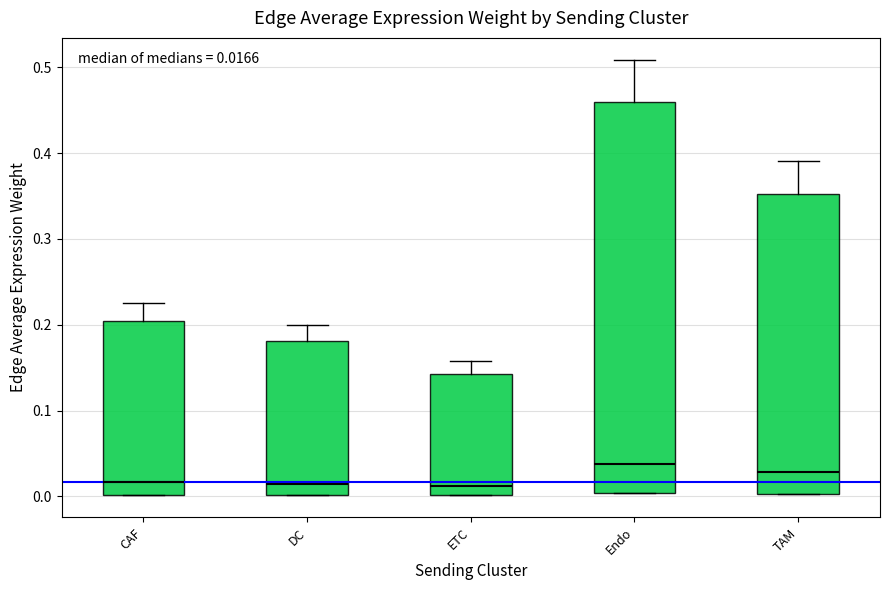

Which box is the tallest, from its lower edge to its upper edge?

Endo